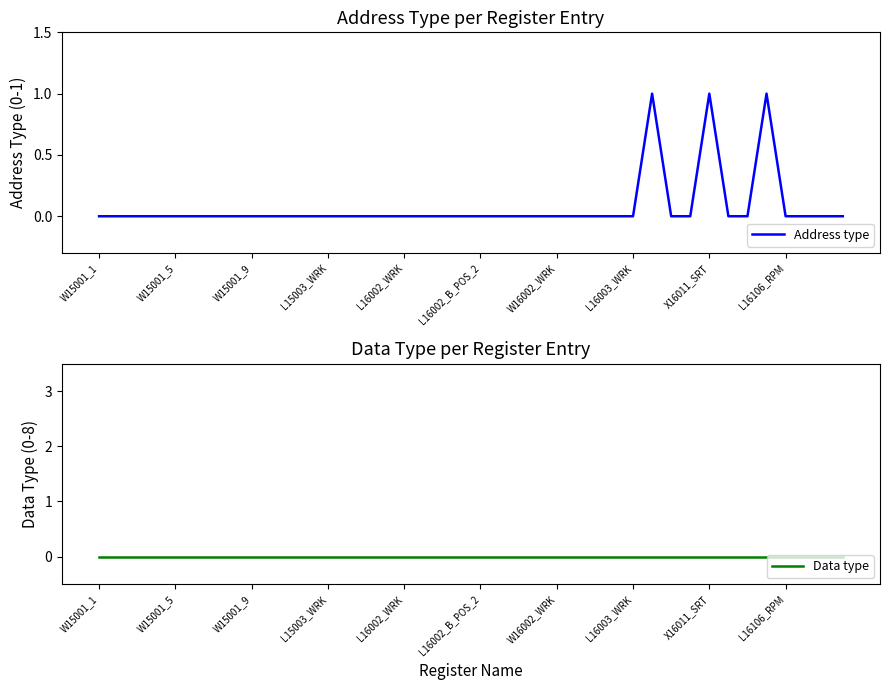

What is the difference between the maximum and second lowest values in the Address type series?

1